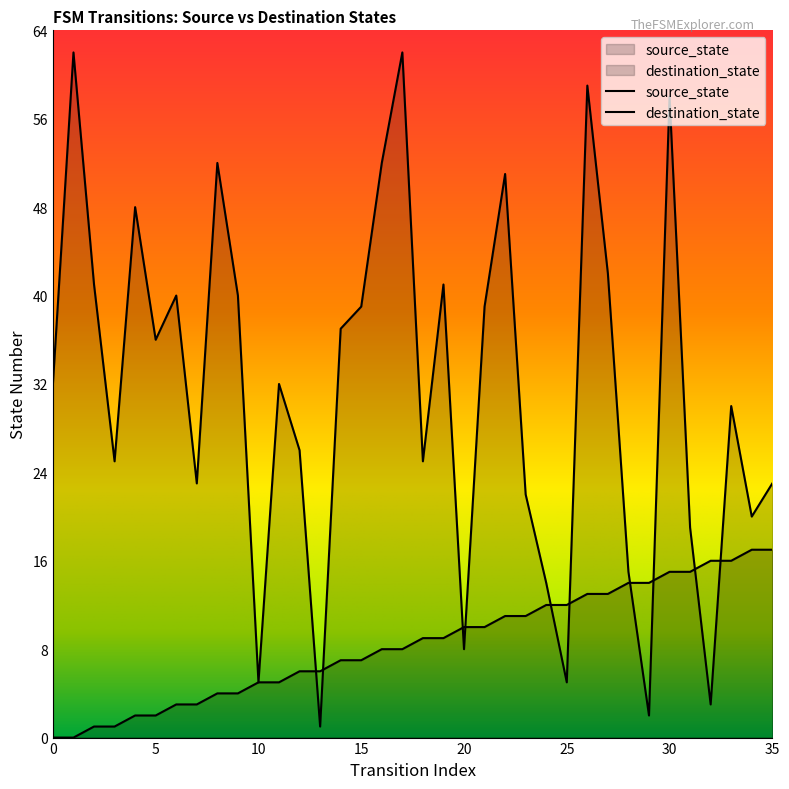

Is it true that destination_state equals 12 at 12?

False